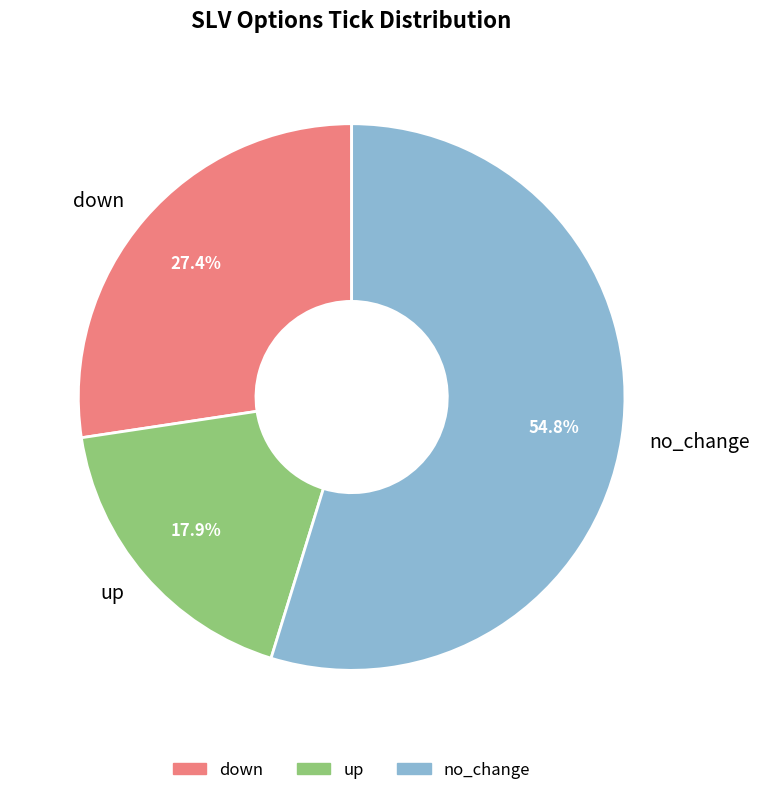

Does any single category account for the majority?

Yes